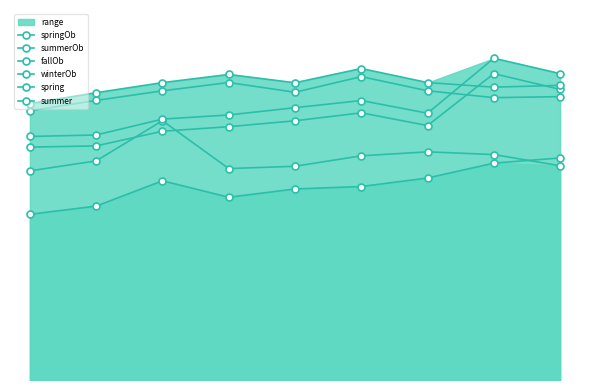

True or false: summer has a value of 19.8 at 2.

False